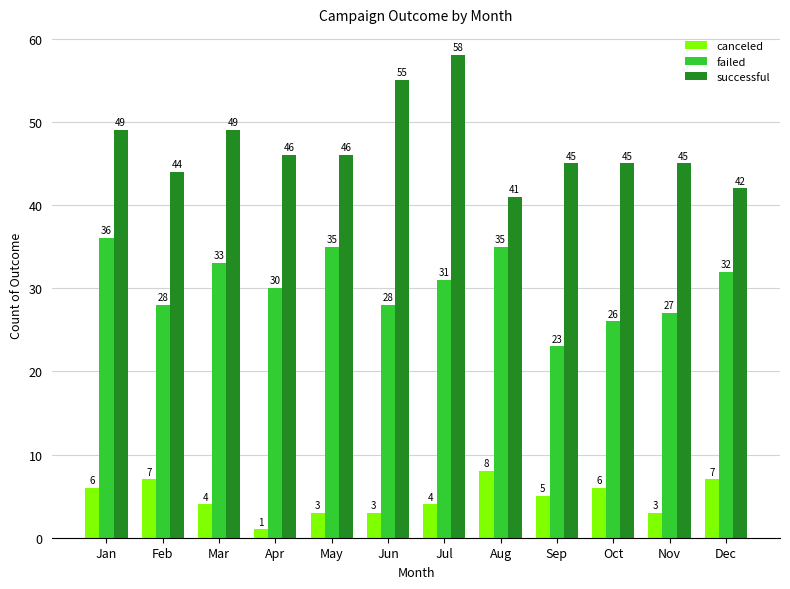

Which category has the highest value in the canceled series?

Aug